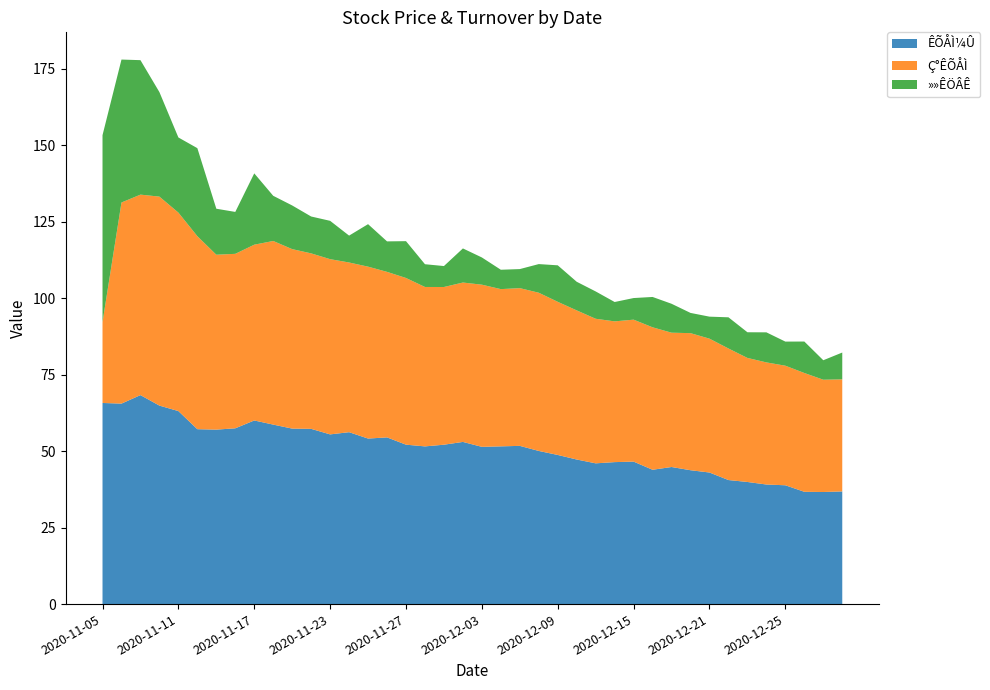

Reading right to left, transcribe all the data shown in this chart.

ÊÕÅÌ¼Û: 2020-12-30=36.8	2020-12-29=36.6	2020-12-28=36.7	2020-12-25=38.8	2020-12-24=39.1	2020-12-23=39.9	2020-12-22=40.5	2020-12-21=43.0	2020-12-18=43.8	2020-12-17=44.8	2020-12-16=43.9	2020-12-15=46.6	2020-12-14=46.4	2020-12-11=46.0	2020-12-10=47.2	2020-12-09=48.7	2020-12-08=50.0	2020-12-07=51.7	2020-12-04=51.5	2020-12-03=51.4	2020-12-02=53.0	2020-12-01=52.1	2020-11-30=51.5	2020-11-27=52.1	2020-11-26=54.5	2020-11-25=54.1	2020-11-24=56.2	2020-11-23=55.5	2020-11-20=57.3	2020-11-19=57.4	2020-11-18=58.7	2020-11-17=60.0	2020-11-16=57.5	2020-11-13=57.0	2020-11-12=57.2	2020-11-11=63.1	2020-11-10=64.9	2020-11-09=68.3	2020-11-06=65.5	2020-11-05=65.7
Ç°ÊÕÅÌ: 2020-12-30=36.6	2020-12-29=36.7	2020-12-28=38.8	2020-12-25=39.1	2020-12-24=39.9	2020-12-23=40.5	2020-12-22=43.0	2020-12-21=43.8	2020-12-18=44.8	2020-12-17=43.9	2020-12-16=46.6	2020-12-15=46.4	2020-12-14=46.0	2020-12-11=47.2	2020-12-10=48.7	2020-12-09=50.0	2020-12-08=51.7	2020-12-07=51.5	2020-12-04=51.4	2020-12-03=53.0	2020-12-02=52.1	2020-12-01=51.5	2020-11-30=52.1	2020-11-27=54.5	2020-11-26=54.1	2020-11-25=56.2	2020-11-24=55.5	2020-11-23=57.3	2020-11-20=57.4	2020-11-19=58.7	2020-11-18=60.0	2020-11-17=57.5	2020-11-16=57.0	2020-11-13=57.2	2020-11-12=63.1	2020-11-11=64.9	2020-11-10=68.3	2020-11-09=65.5	2020-11-06=65.7	2020-11-05=26.4
»»ÊÖÂÊ: 2020-12-30=8.8	2020-12-29=6.4	2020-12-28=10.3	2020-12-25=7.9	2020-12-24=9.8	2020-12-23=8.4	2020-12-22=10.2	2020-12-21=7.2	2020-12-18=6.6	2020-12-17=9.5	2020-12-16=9.9	2020-12-15=7.1	2020-12-14=6.3	2020-12-11=8.9	2020-12-10=9.3	2020-12-09=11.9	2020-12-08=9.4	2020-12-07=6.2	2020-12-04=6.3	2020-12-03=8.9	2020-12-02=11.1	2020-12-01=6.8	2020-11-30=7.4	2020-11-27=12.0	2020-11-26=10.0	2020-11-25=13.9	2020-11-24=8.8	2020-11-23=12.5	2020-11-20=12.0	2020-11-19=14.3	2020-11-18=14.8	2020-11-17=23.3	2020-11-16=13.7	2020-11-13=15.0	2020-11-12=28.8	2020-11-11=24.6	2020-11-10=34.1	2020-11-09=43.9	2020-11-06=46.7	2020-11-05=61.1